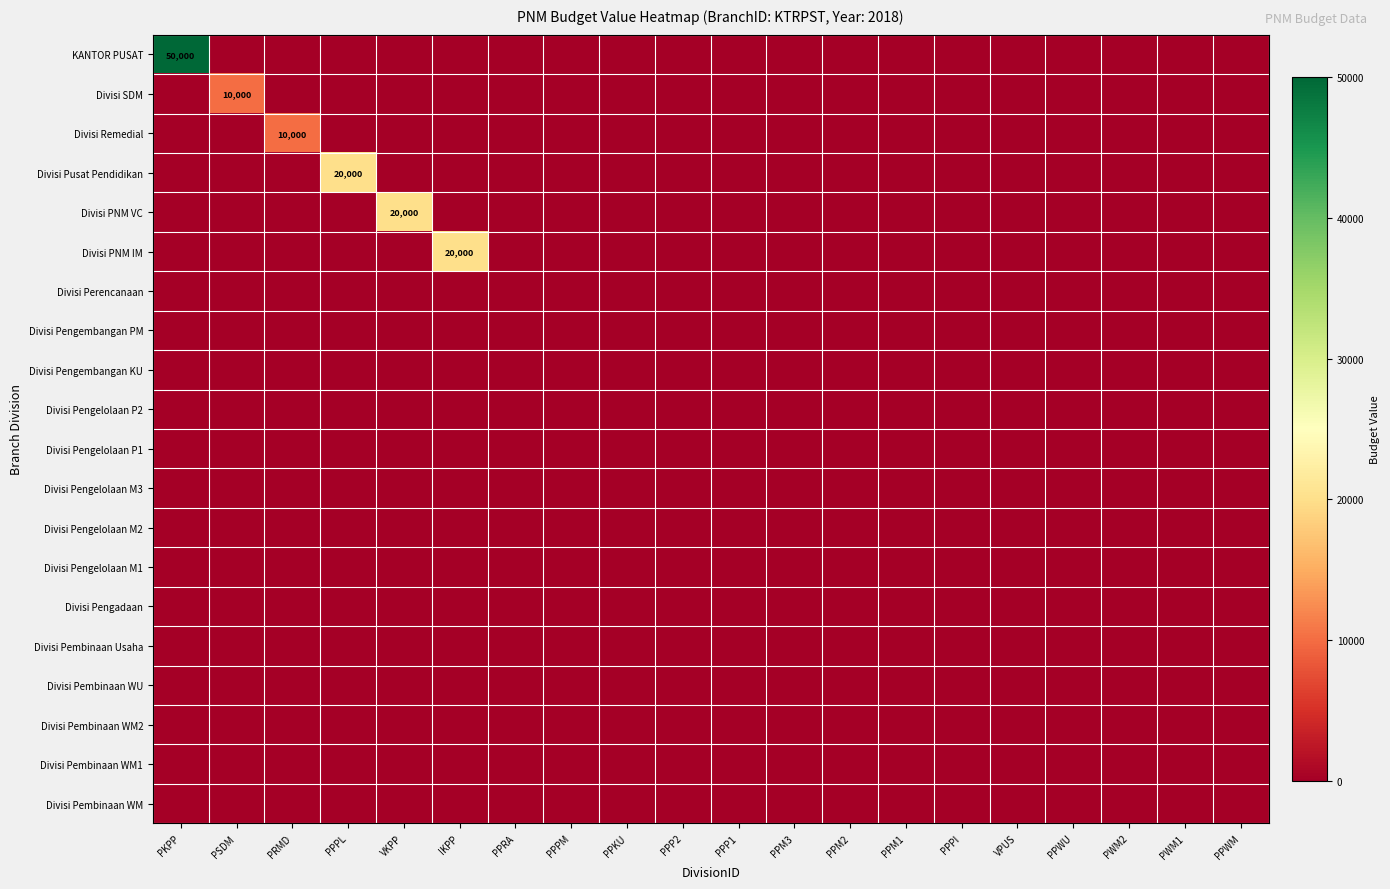

Which series has the largest total across all categories?

KANTOR PUSAT